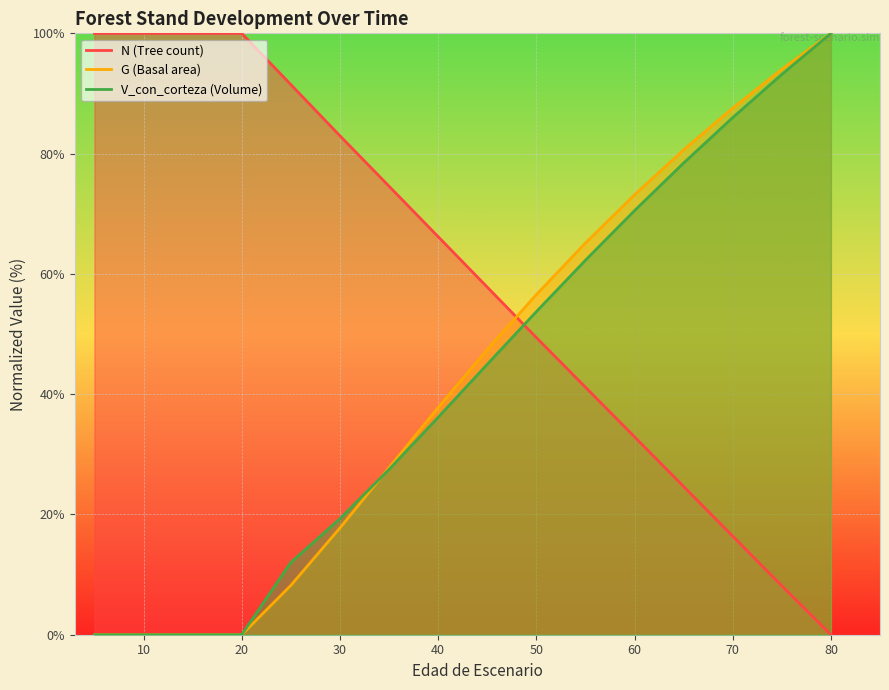

True or false: N has more than 1 points higher than both neighbors.

False